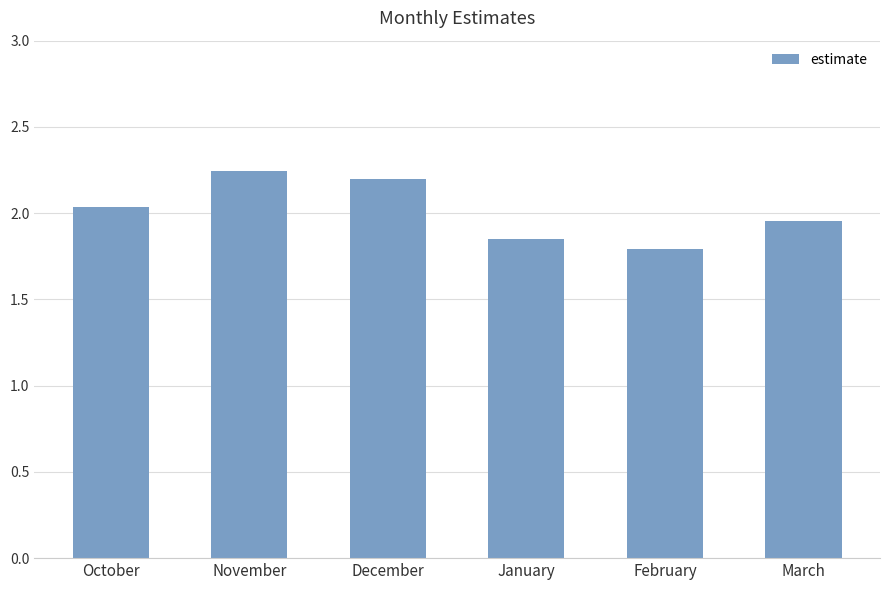

What is the sum of all values?

12.1